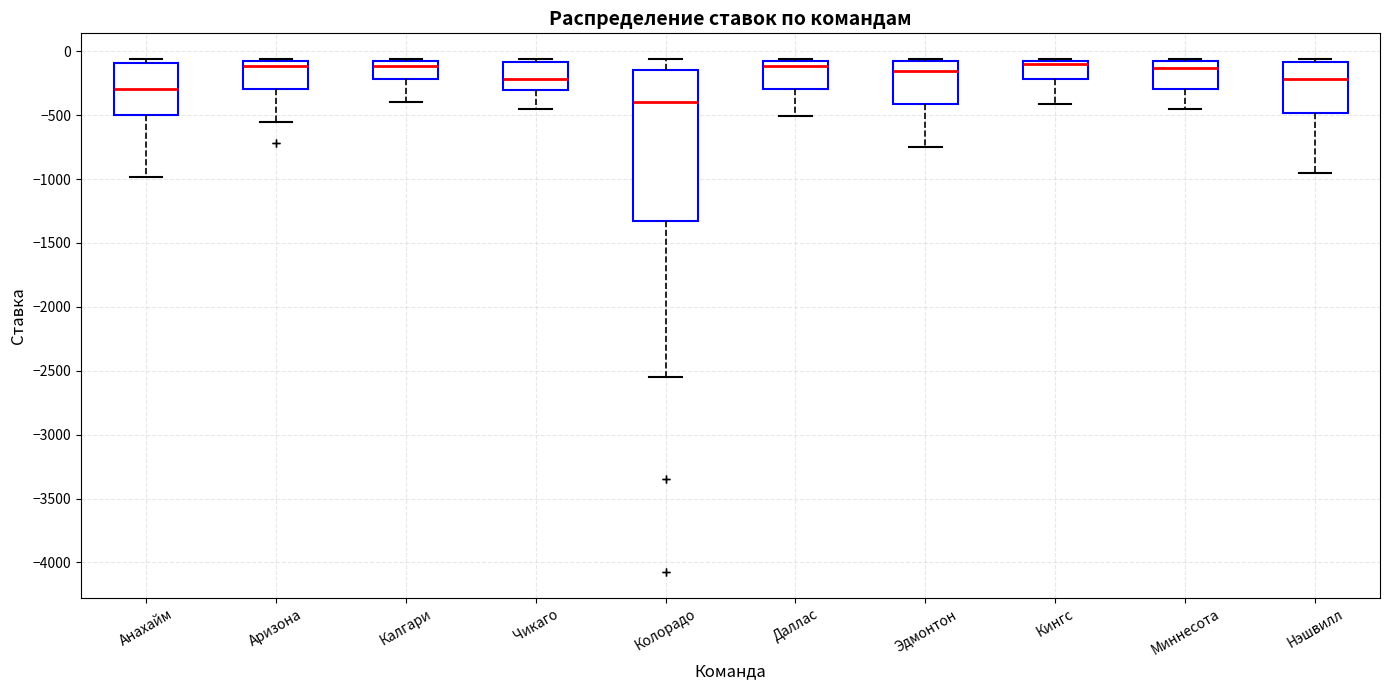

Reading left to right, transcribe this box plot: for each box, give where its median line is, the range the box spans, and where its two whiskers end, as read against the y-axis. The values are not printed on the chart, so give them approximately, as read against the axis.

Анахайм: median -300, box -500 to -100, whiskers -1000 to -50
Аризона: median -100, box -300 to -50, whiskers -550 to -50
Калгари: median -100, box -200 to -50, whiskers -400 to -50
Чикаго: median -200, box -300 to -100, whiskers -450 to -50
Колорадо: median -400, box -1300 to -150, whiskers -2550 to -50
Даллас: median -100, box -300 to -50, whiskers -500 to -50
Эдмонтон: median -150, box -400 to -50, whiskers -750 to -50
Кингс: median -100, box -200 to -50, whiskers -400 to -50
Миннесота: median -150, box -300 to -50, whiskers -450 to -50
Нэшвилл: median -200, box -500 to -100, whiskers -950 to -50